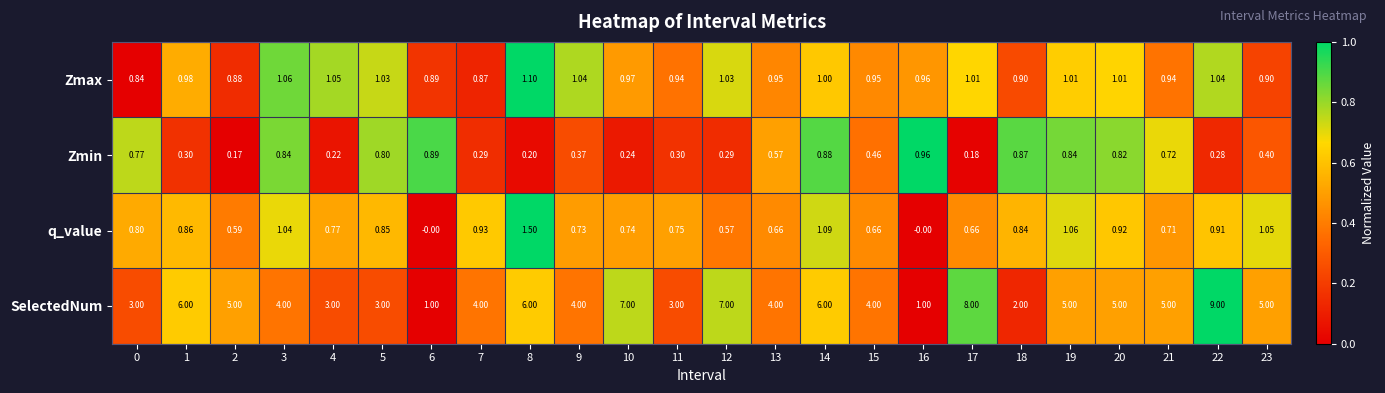

At how many categories does at least one series exceed 0?

24